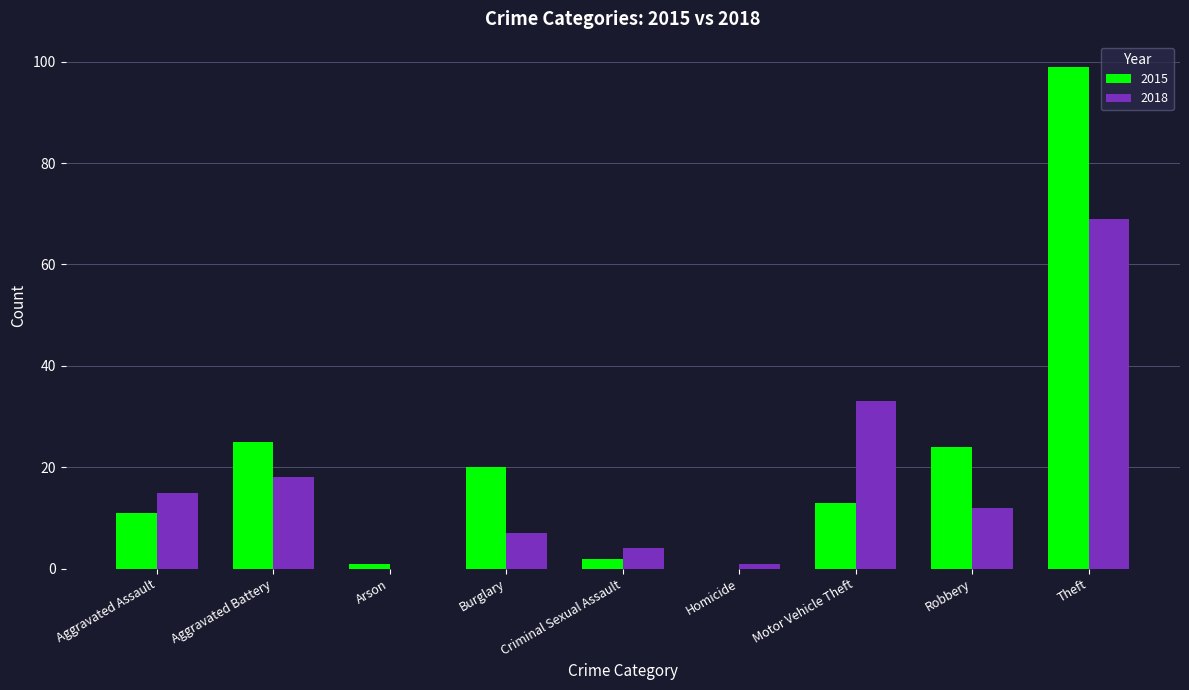

Reading left to right, transcribe all the data shown in this chart.

2015: Aggravated Assault=11	Aggravated Battery=25	Arson=1	Burglary=20	Criminal Sexual Assault=2	Homicide=0	Motor Vehicle Theft=13	Robbery=24	Theft=99
2018: Aggravated Assault=15	Aggravated Battery=18	Arson=0	Burglary=7	Criminal Sexual Assault=4	Homicide=1	Motor Vehicle Theft=33	Robbery=12	Theft=69